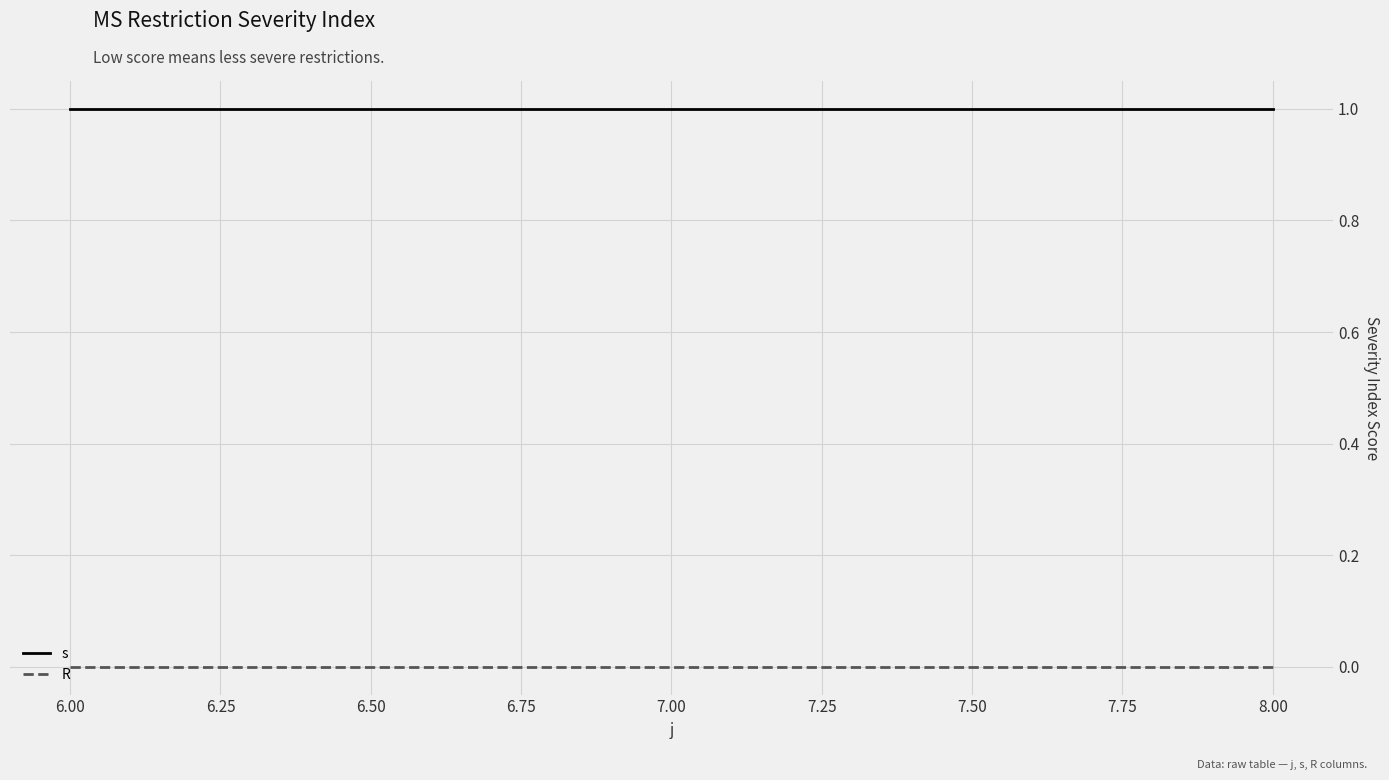

What are all the series names shown in the legend?

s, R